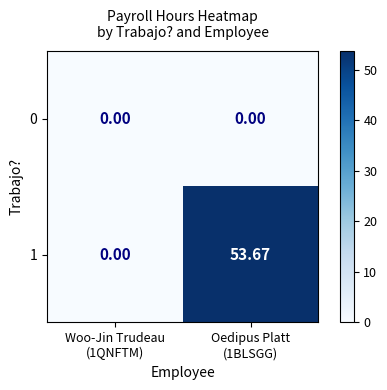

Reading right to left, transcribe all the data shown in this chart.

0: Oedipus Platt
(1BLSGG)=0.0	Woo-Jin Trudeau
(1QNFTM)=0.0
1: Oedipus Platt
(1BLSGG)=53.7	Woo-Jin Trudeau
(1QNFTM)=0.0